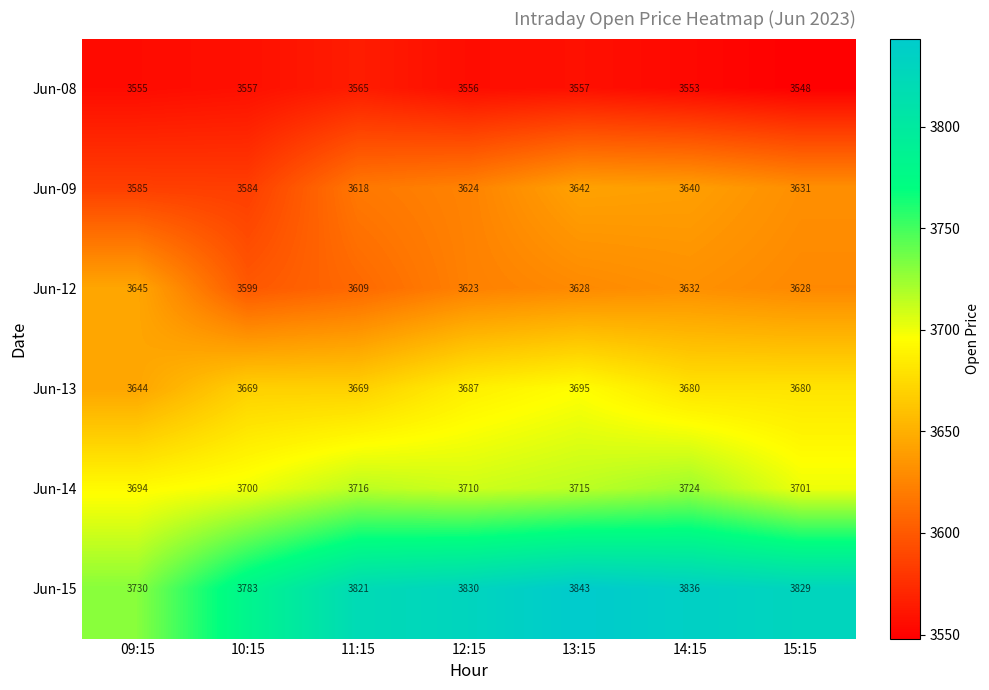

Where does the Jun-14 series first go above 3710?

11:15